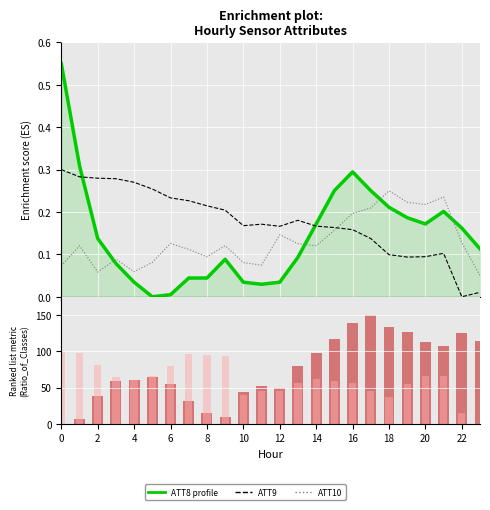

At how many categories does at least one series exceed 113?

7